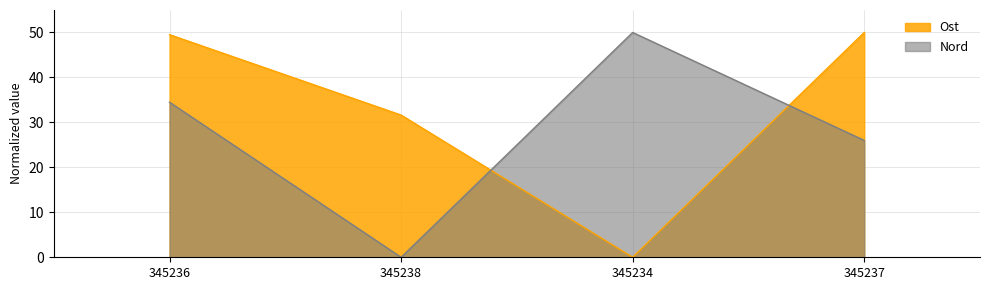

Which category has the lowest value across all series?

345234